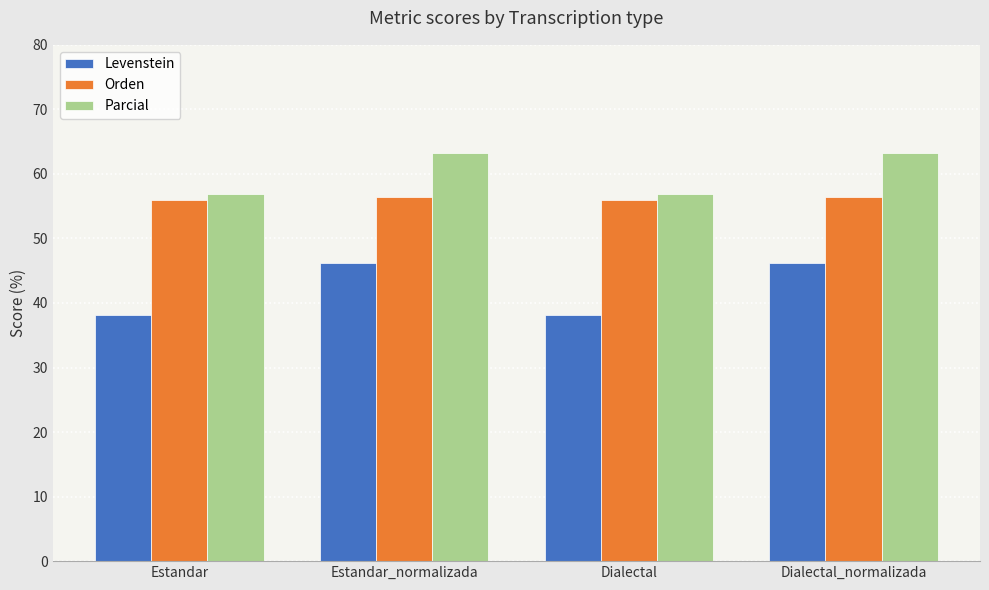

List the series in order of their peak value, highest first.

Parcial, Orden, Levenstein